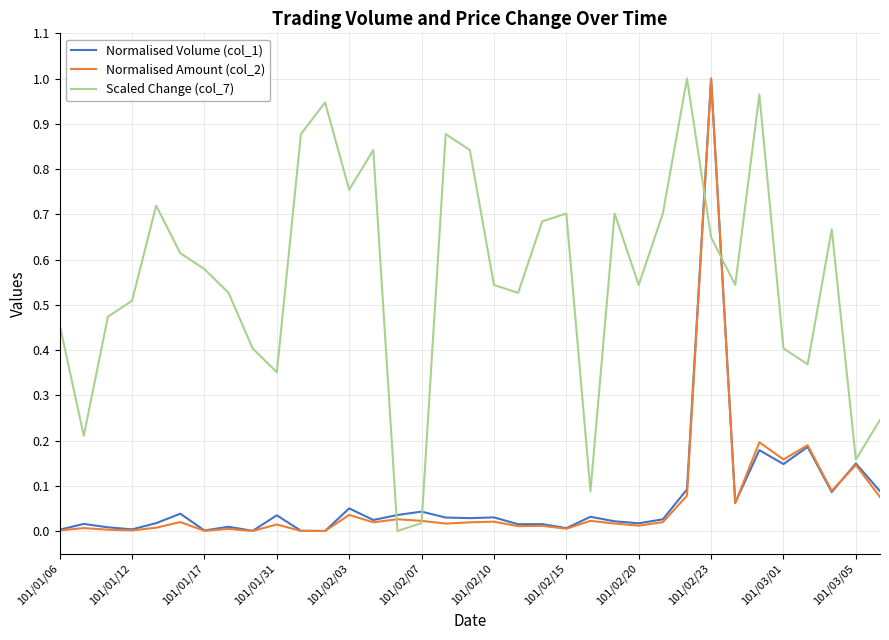

Which series has the largest total across all categories?

Scaled Change (col_7)